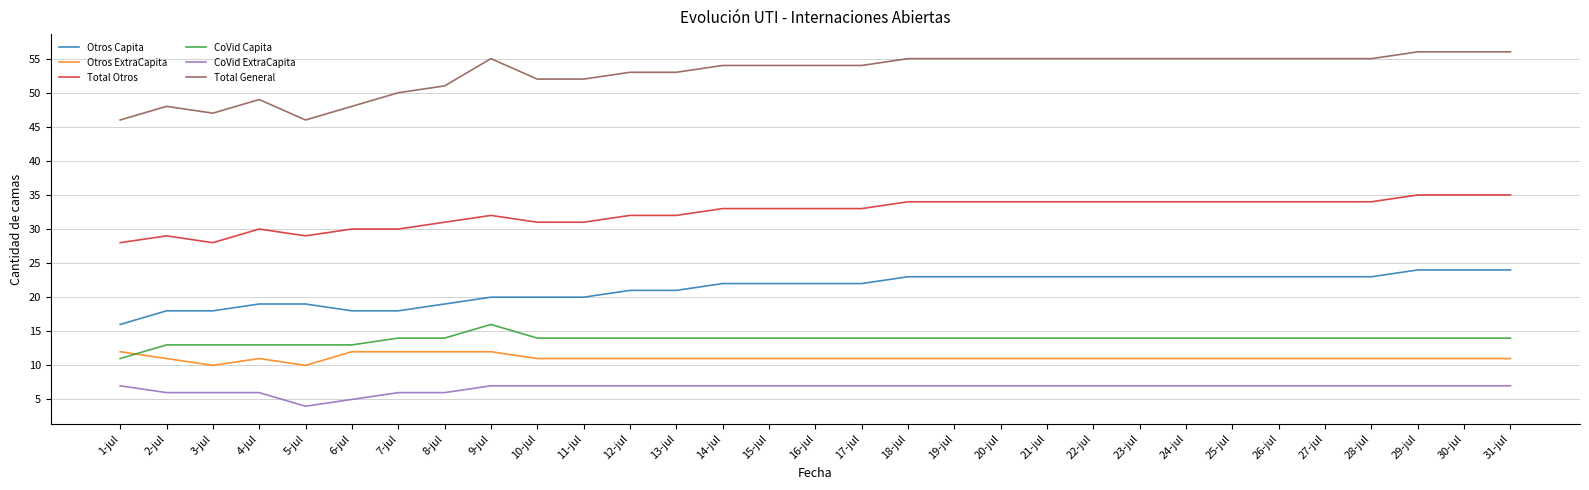

True or false: CoVid Capita and Total General cross at least once.

False